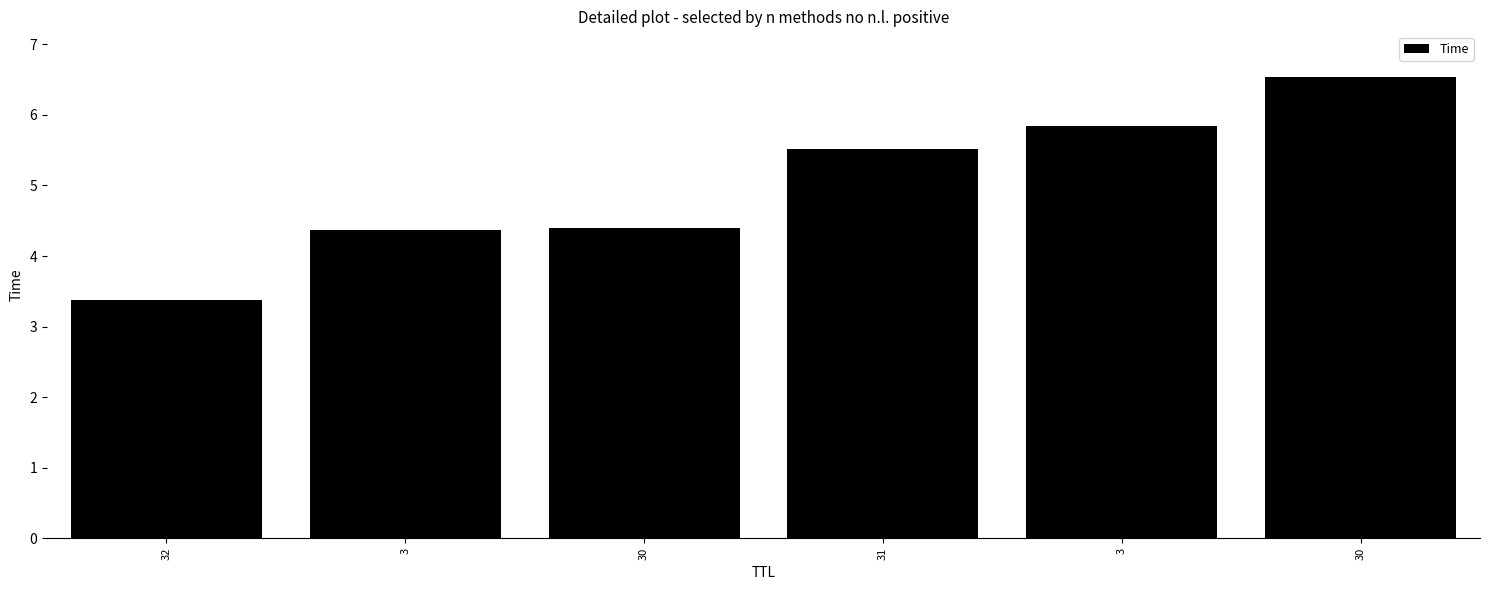

How many distinct data groups are displayed?

1